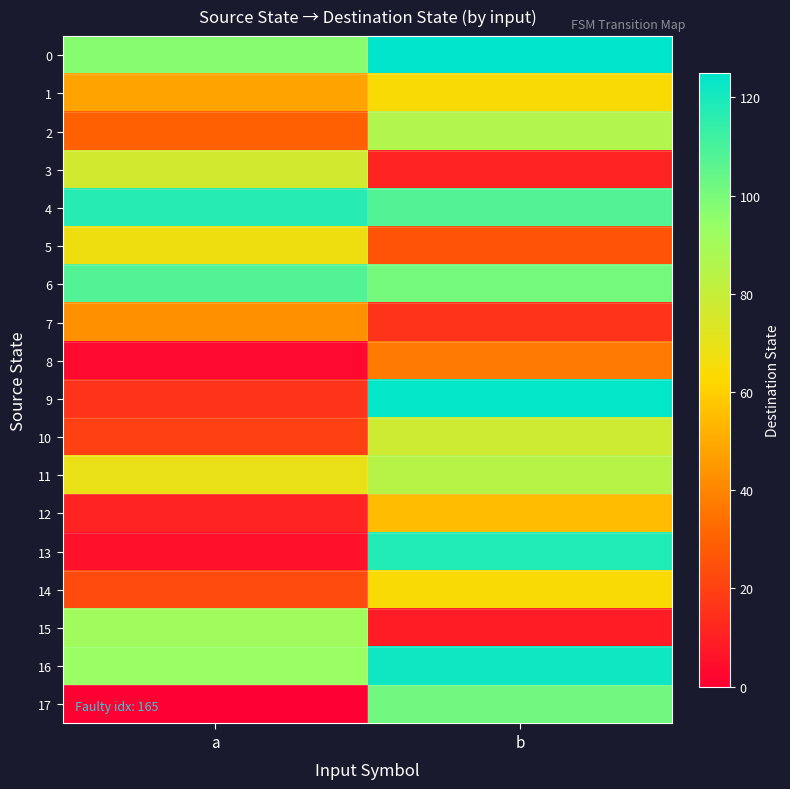

What is the difference between the highest and lowest values at b?

116